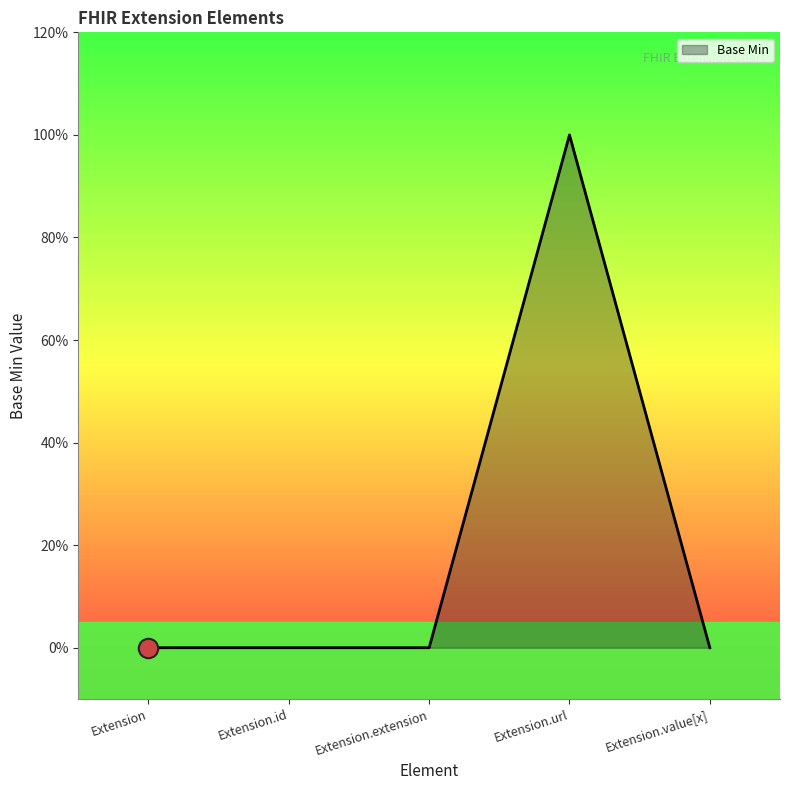

Does the chart display data point markers on the line(s)?

No